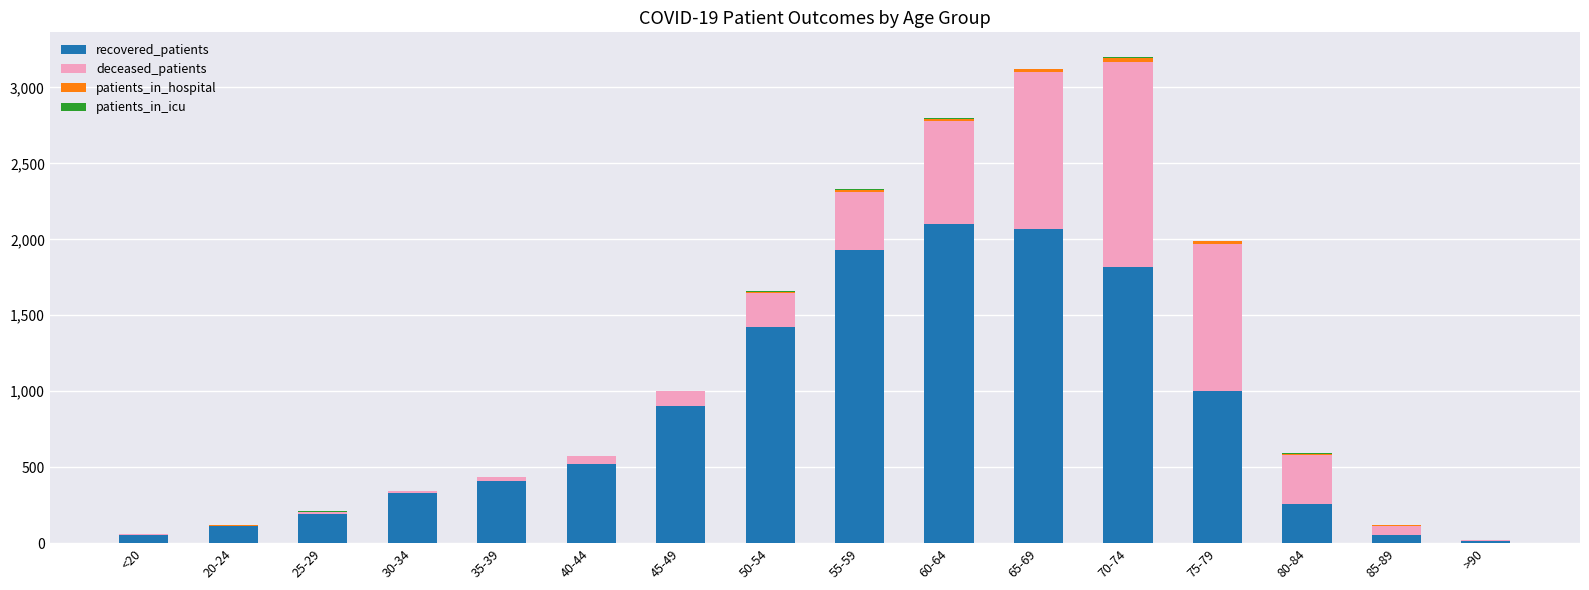

What is the highest value of the recovered_patients series?

2100